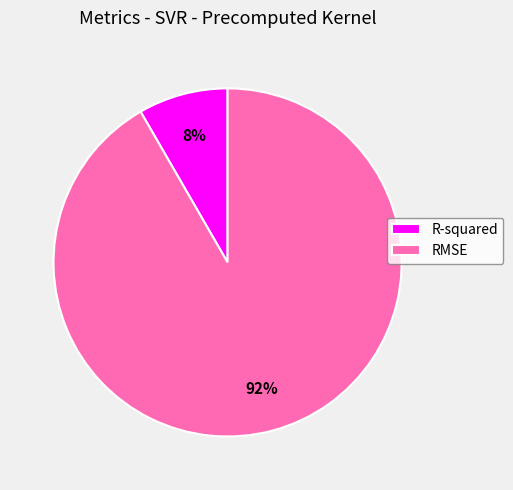

Which slice is the smallest?

R-squared